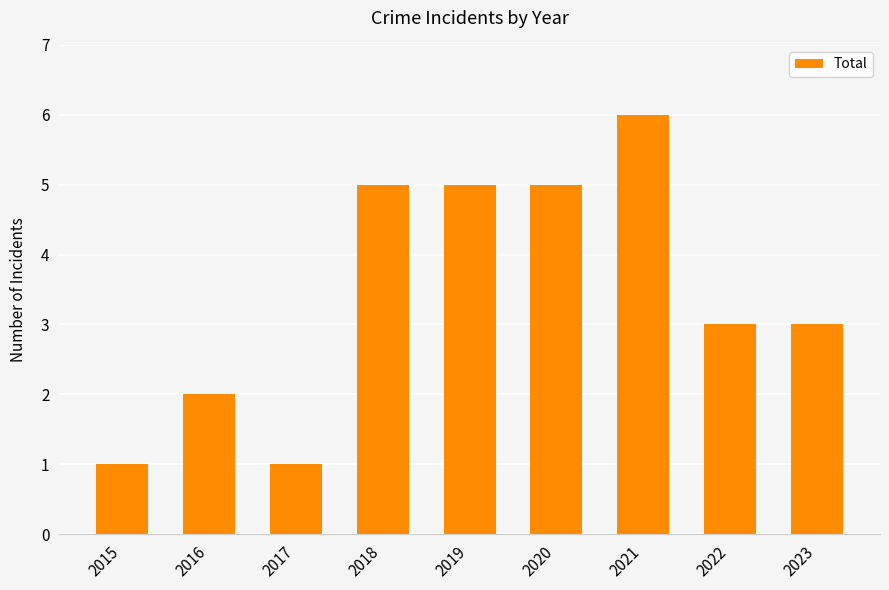

What is the ratio of the value at 2020 to the value at 2017?

5.0